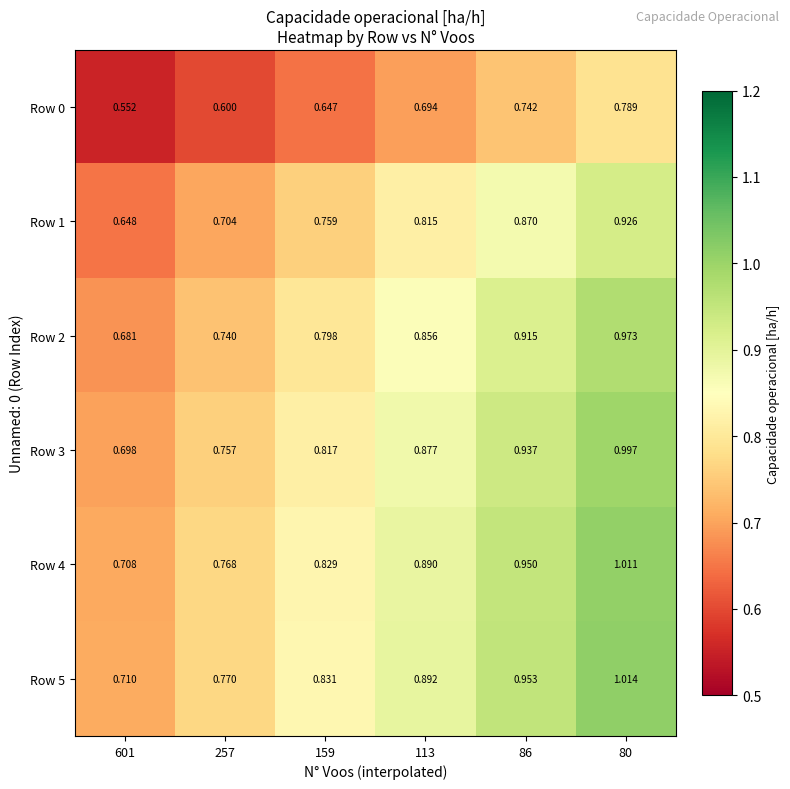

How many distinct data groups are displayed?

6